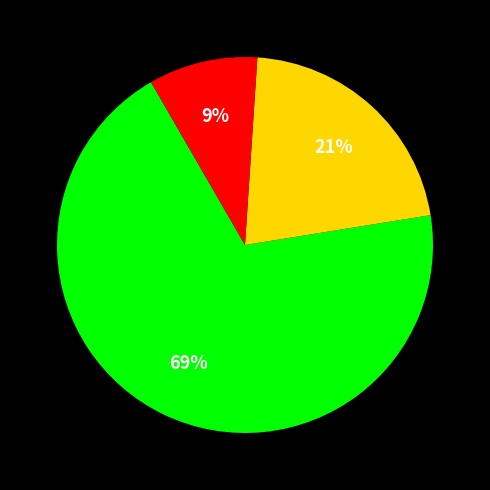

Count the number of slices in the pie.

3